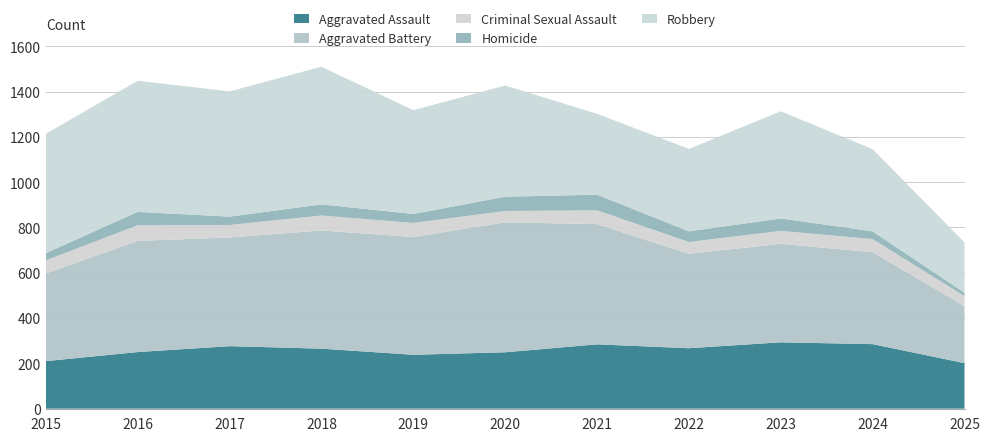

Reading left to right, transcribe all the data shown in this chart.

Aggravated Assault: 210	250	276	265	238	249	284	267	293	285	201
Aggravated Battery: 387	491	480	522	520	574	531	417	435	406	252
Criminal Sexual Assault: 58	69	55	66	62	50	61	52	57	58	44
Homicide: 32	59	37	49	40	63	69	47	55	34	15
Robbery: 527	579	553	608	458	491	357	364	473	363	222